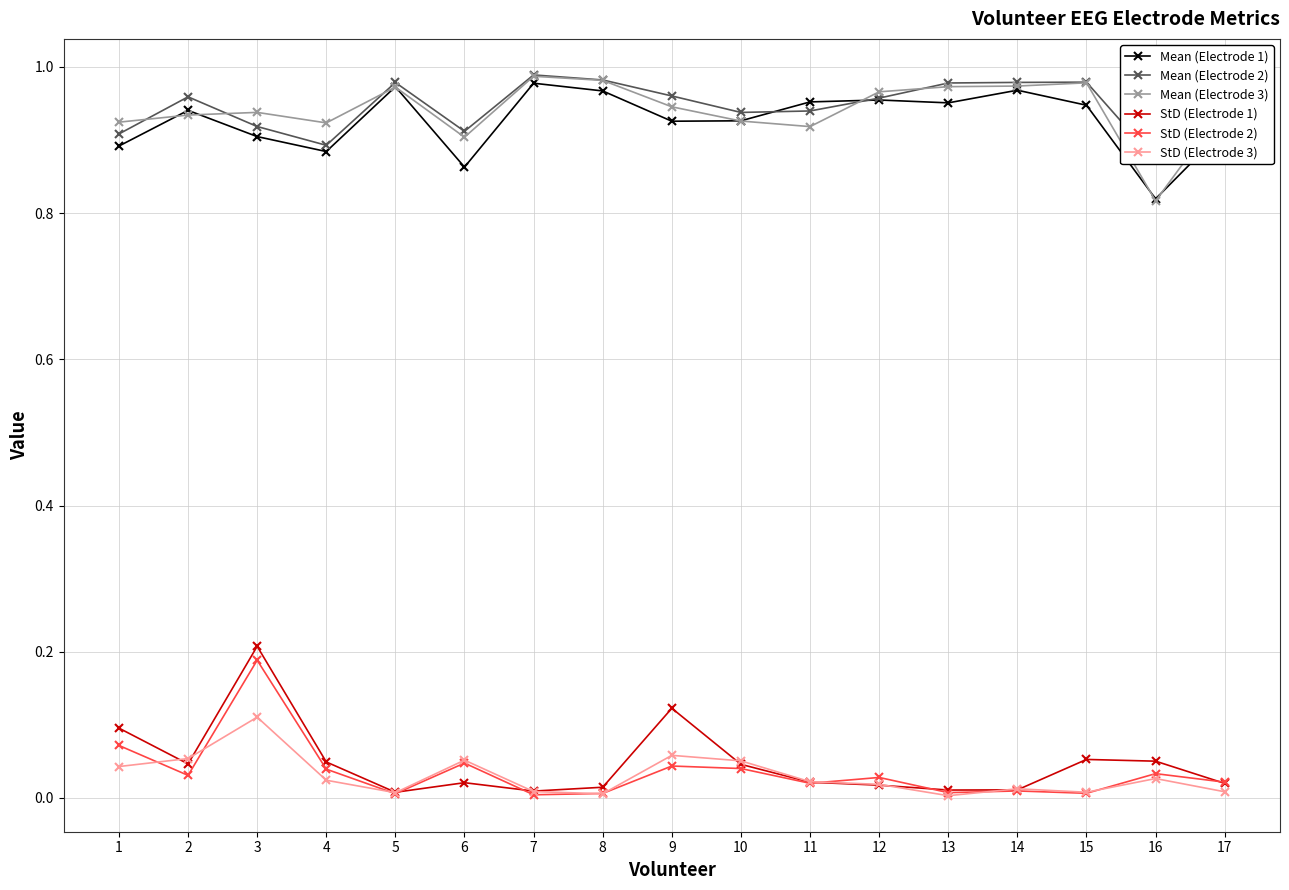

At which label does StD (Electrode 3) reach its minimum?

13